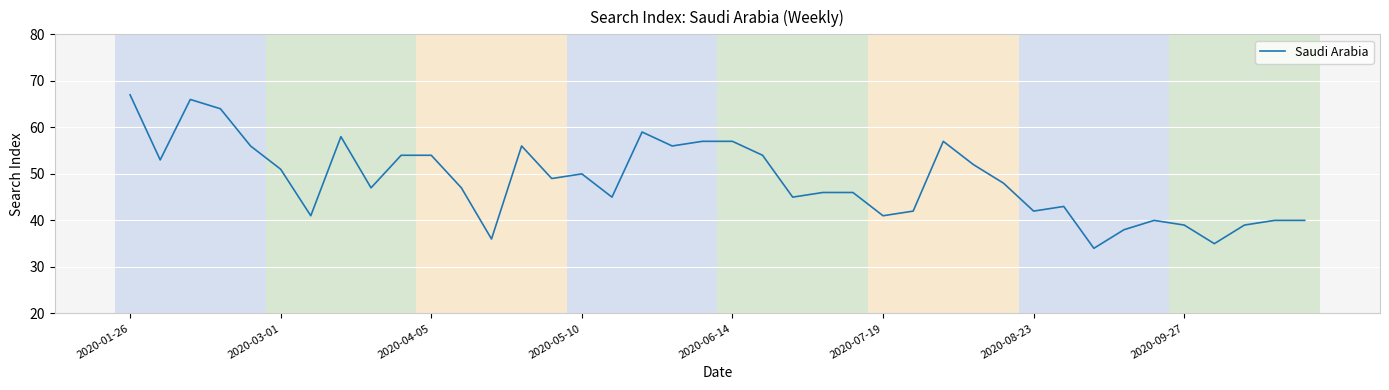

What is the greatest value displayed?

67